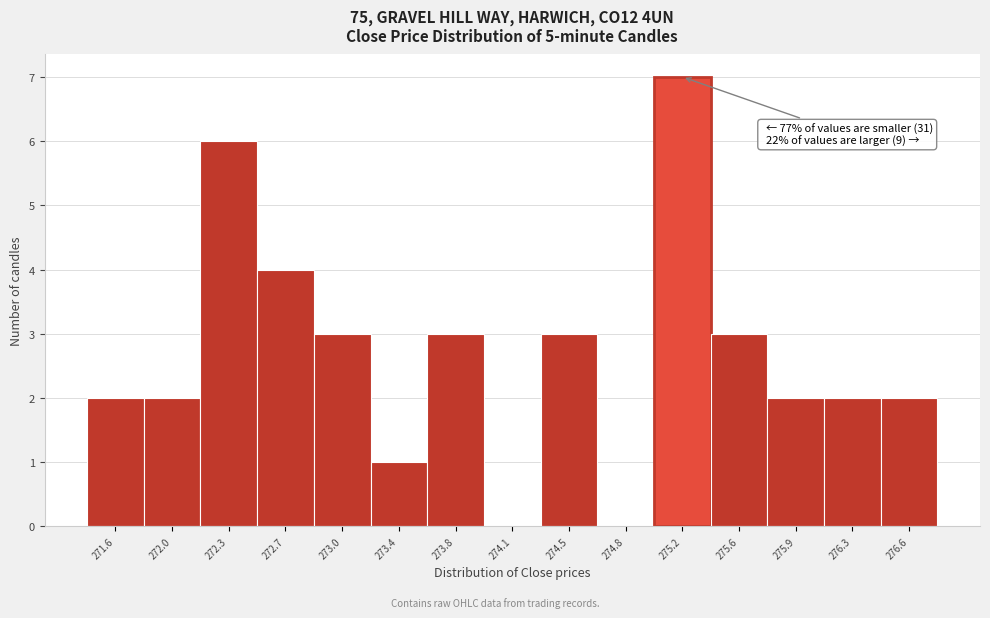

Reading left to right, list all the values displayed in this chart.

271.6=2	272.0=2	272.3=6	272.7=4	273.0=3	273.4=1	273.8=3	274.1=0	274.5=3	274.8=0	275.2=7	275.6=3	275.9=2	276.3=2	276.6=2